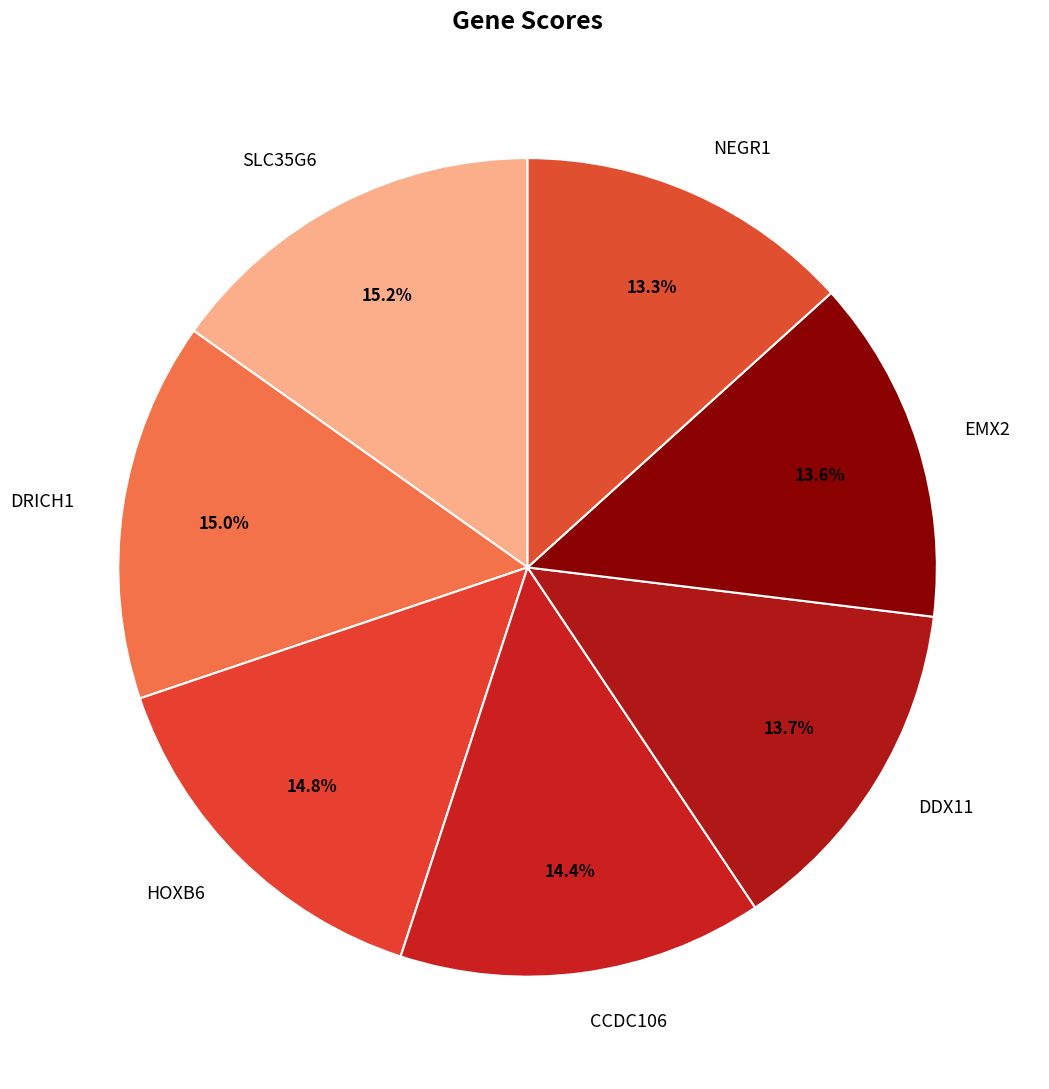

True or false: SLC35G6 accounts for 15% of the total.

True